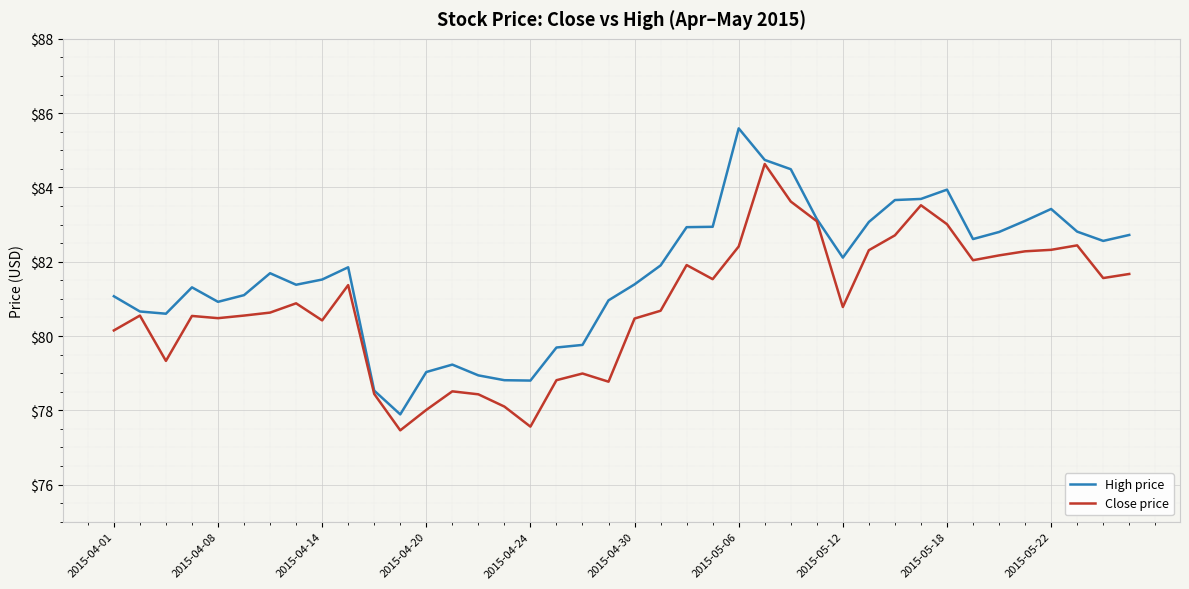

What is the sum of all Close price values?

3233.1